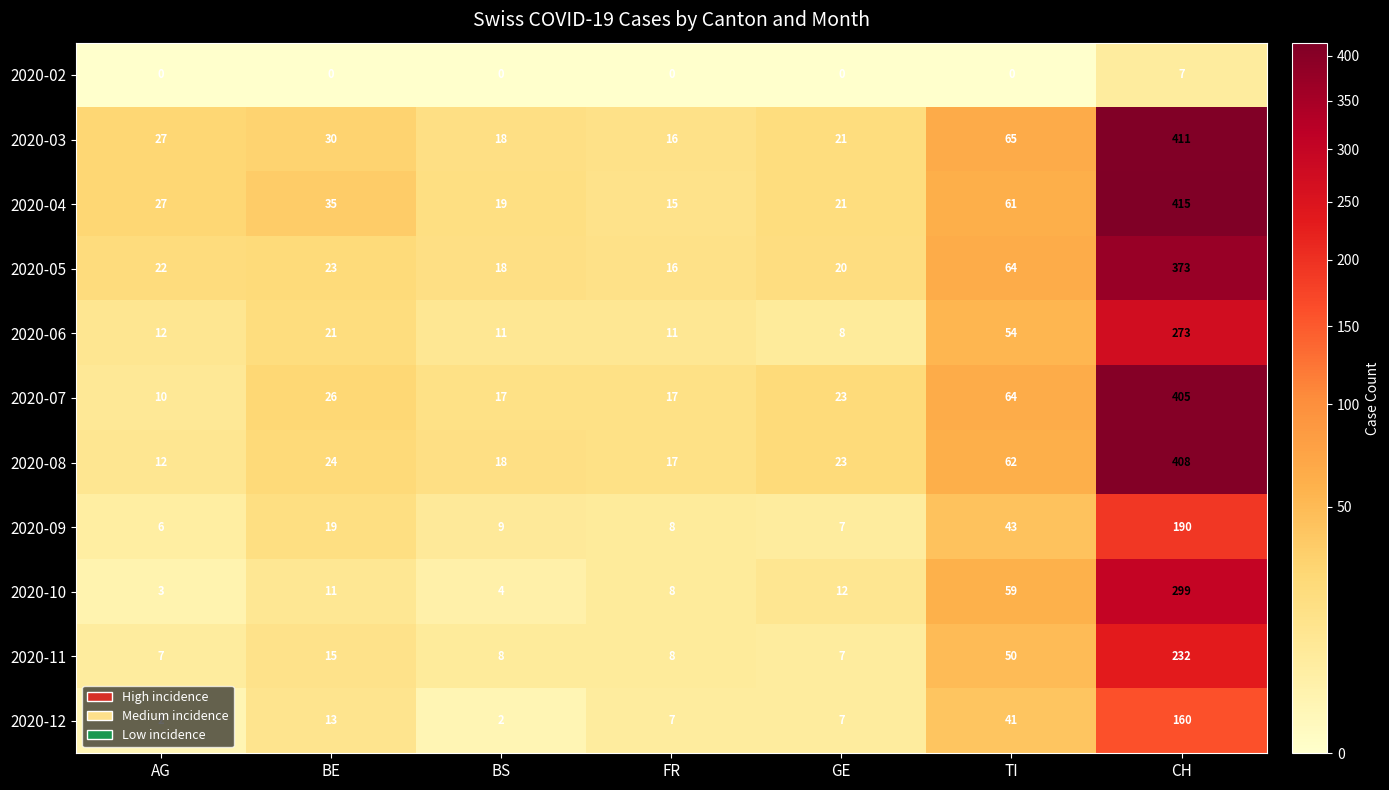

List the series in order of their peak value, lowest first.

2020-02, 2020-12, 2020-09, 2020-11, 2020-06, 2020-10, 2020-05, 2020-07, 2020-08, 2020-03, 2020-04